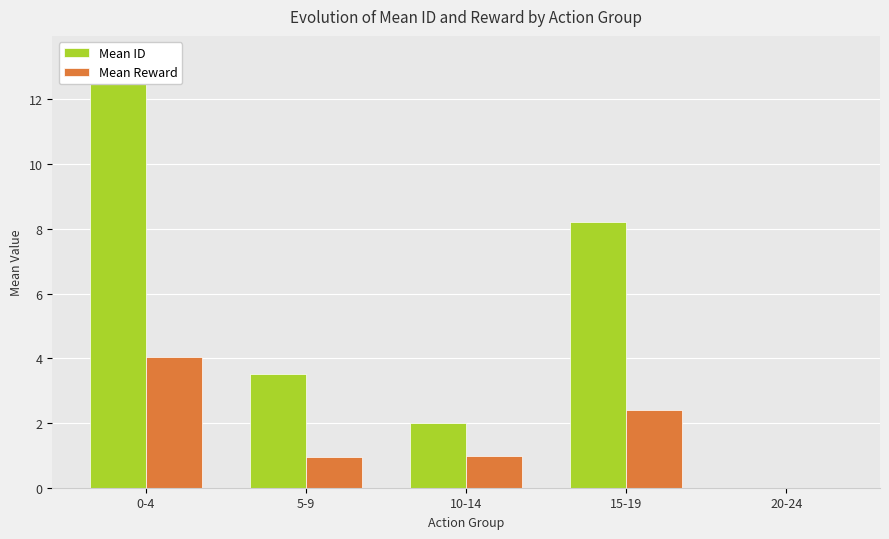

How many bars are there in total?

10